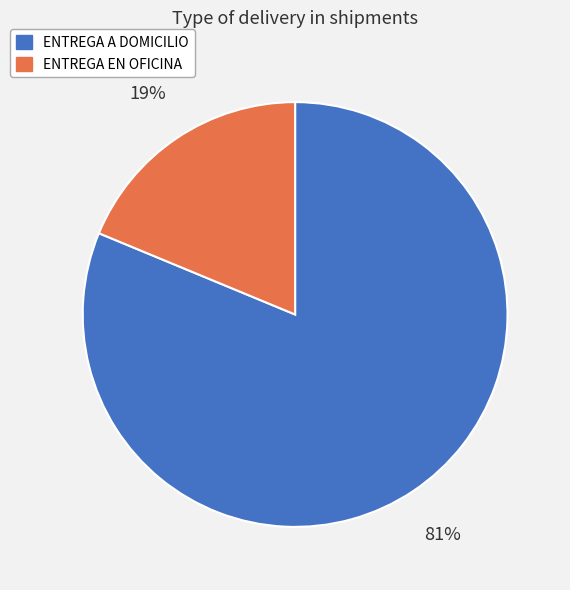

To the nearest percent, what portion does ENTREGA EN OFICINA represent?

19%